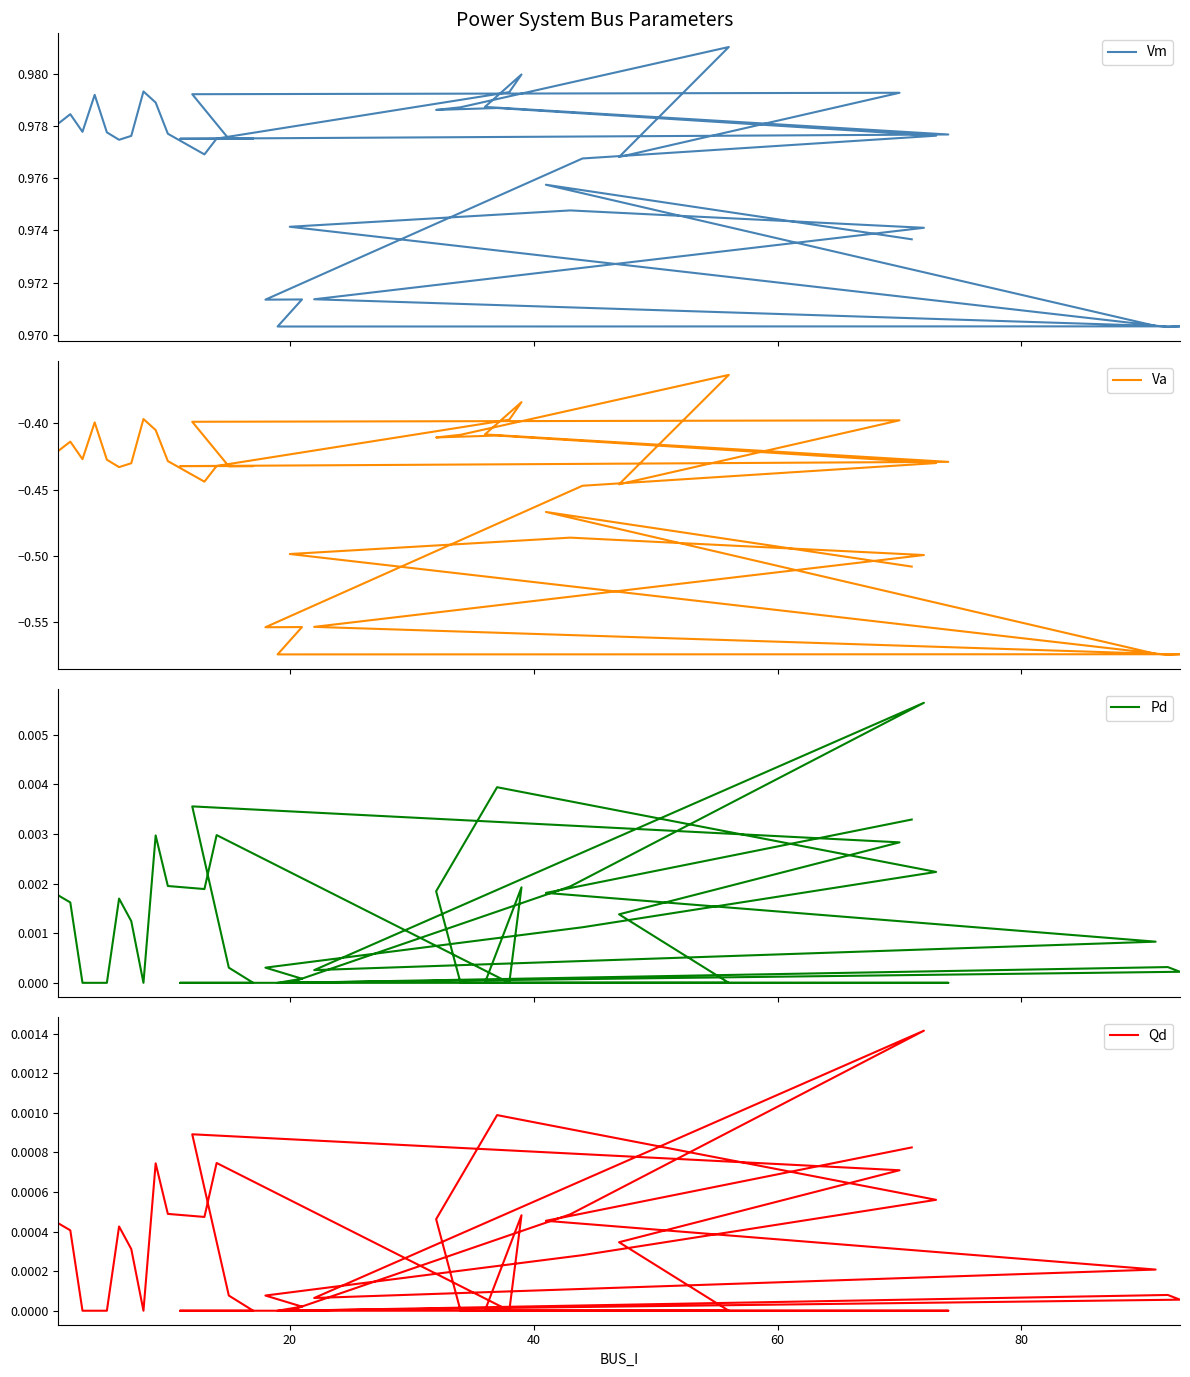

True or false: Pd and Vm cross at least once.

False